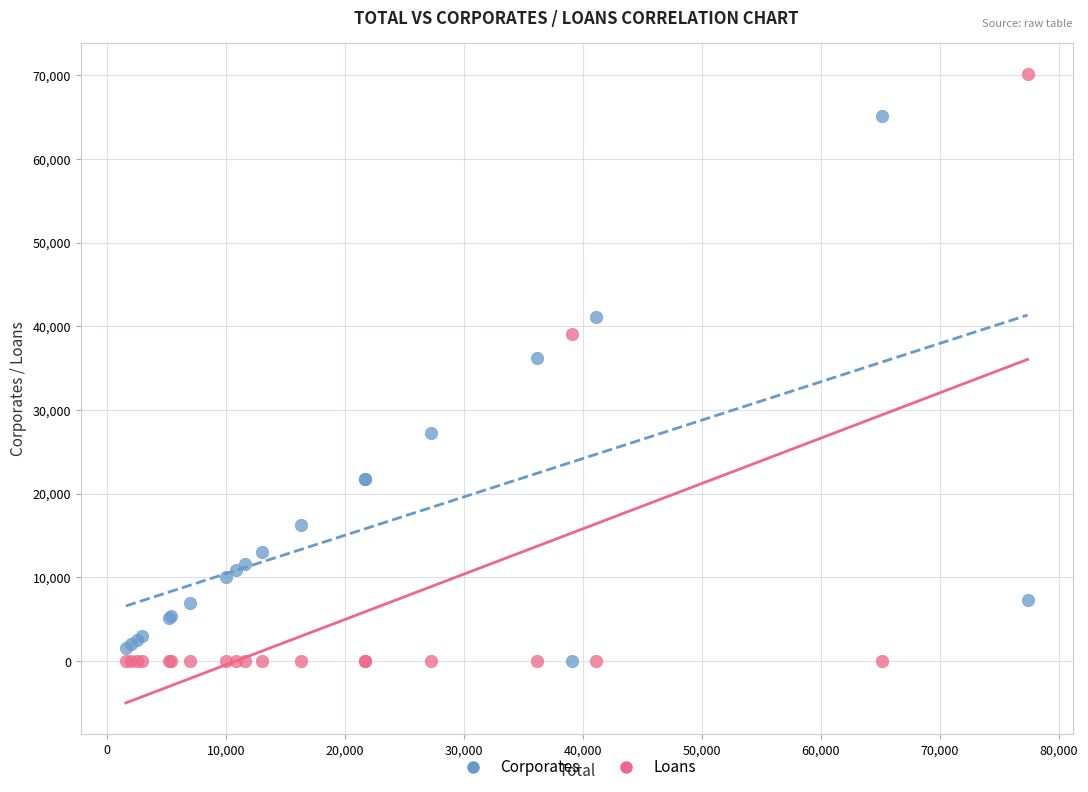

Which series has the widest spread of Y values?

Loans